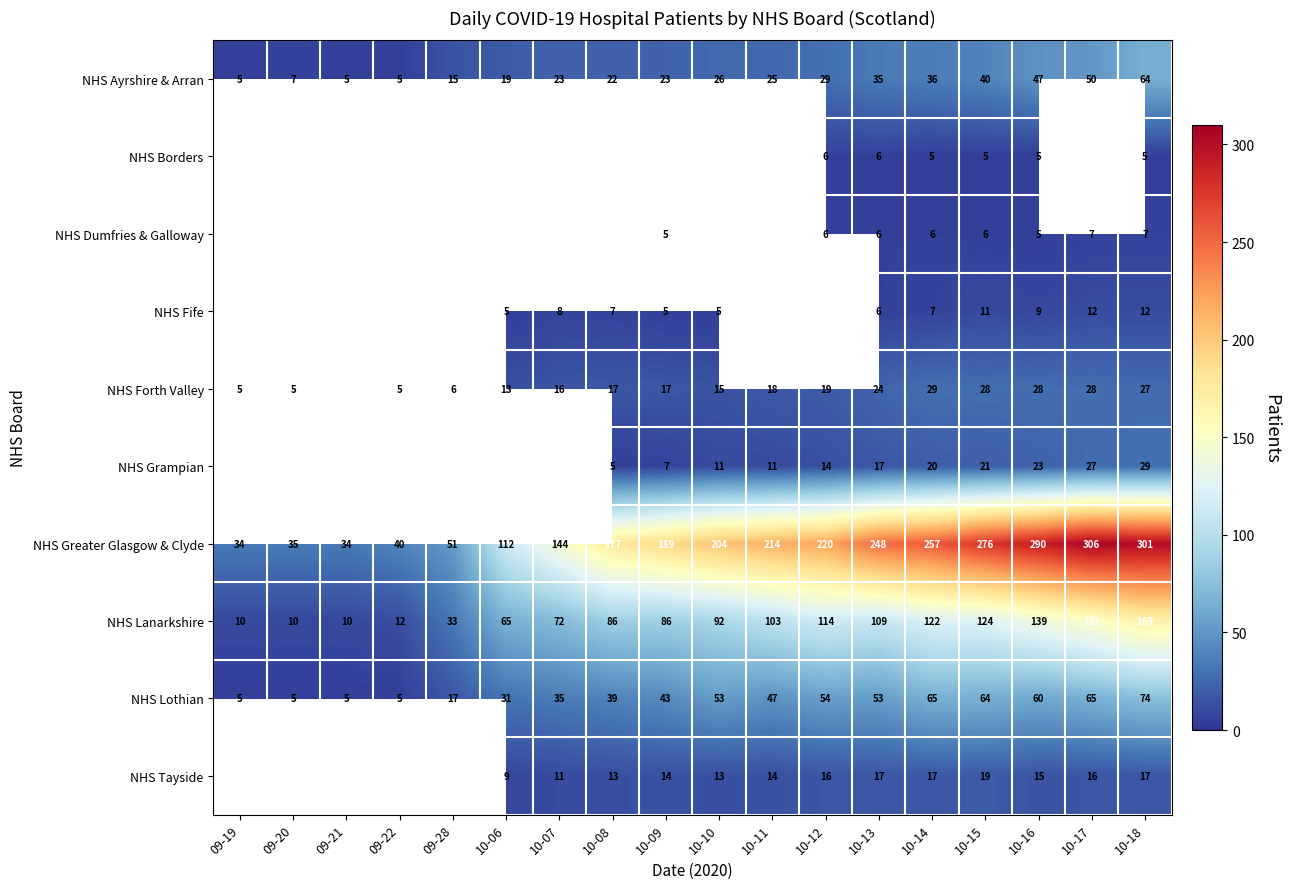

The value of NHS Lanarkshire at 10-07 is 102. True or false?

False